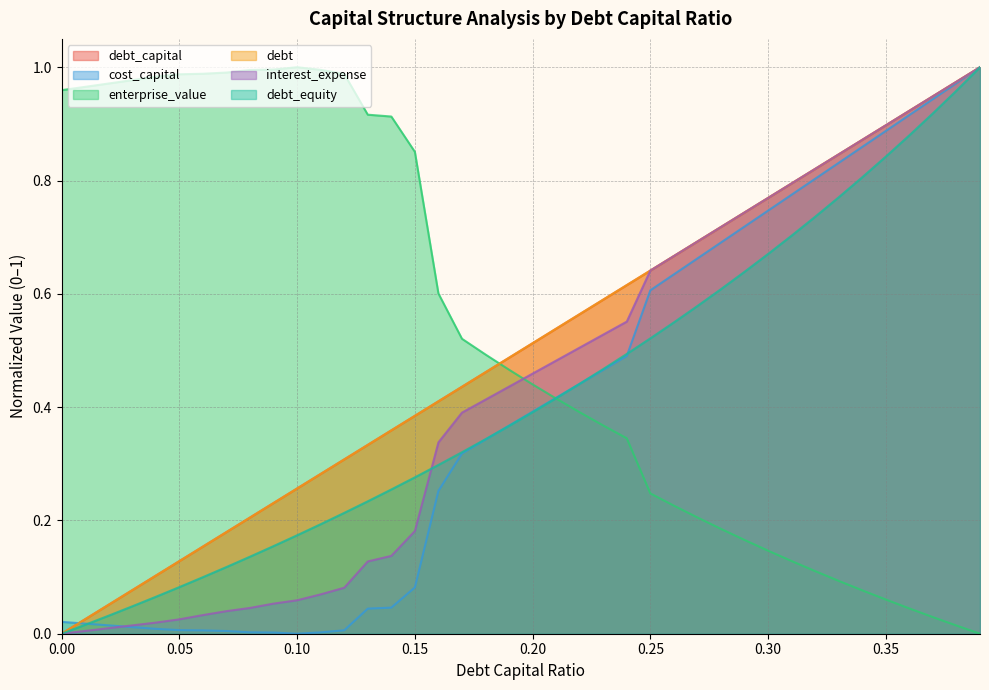

Between 0.07 and 0.15, which series saw the biggest shift?

debt_capital